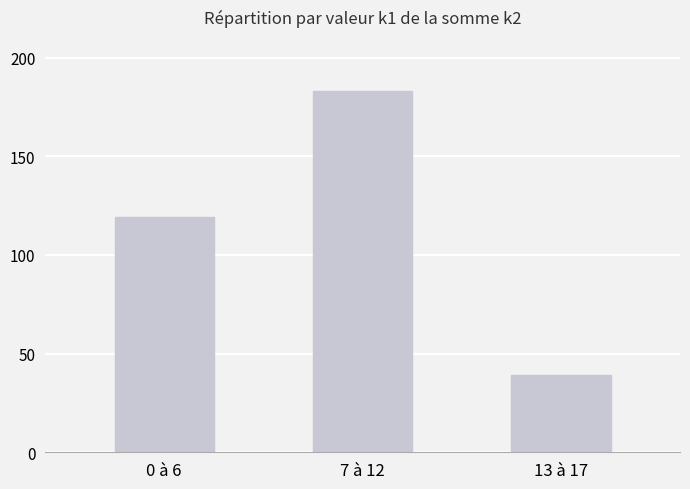

What is the minimum value shown in the chart?

39